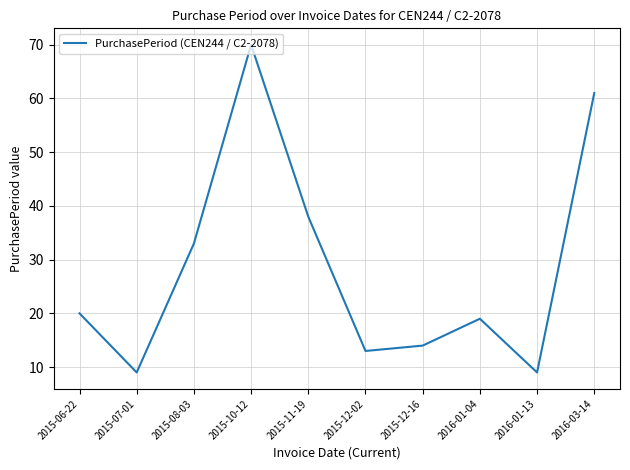

How many interior local valleys (lower than both neighbors) does the data have?

3